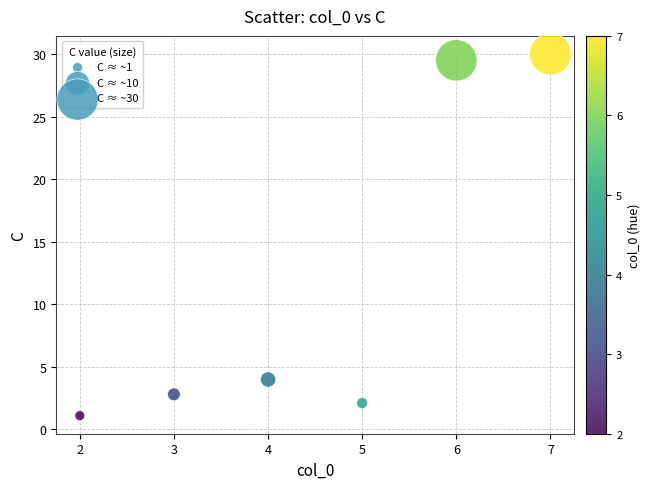

What Y value in the scatter plot is closest to 15?

4.0